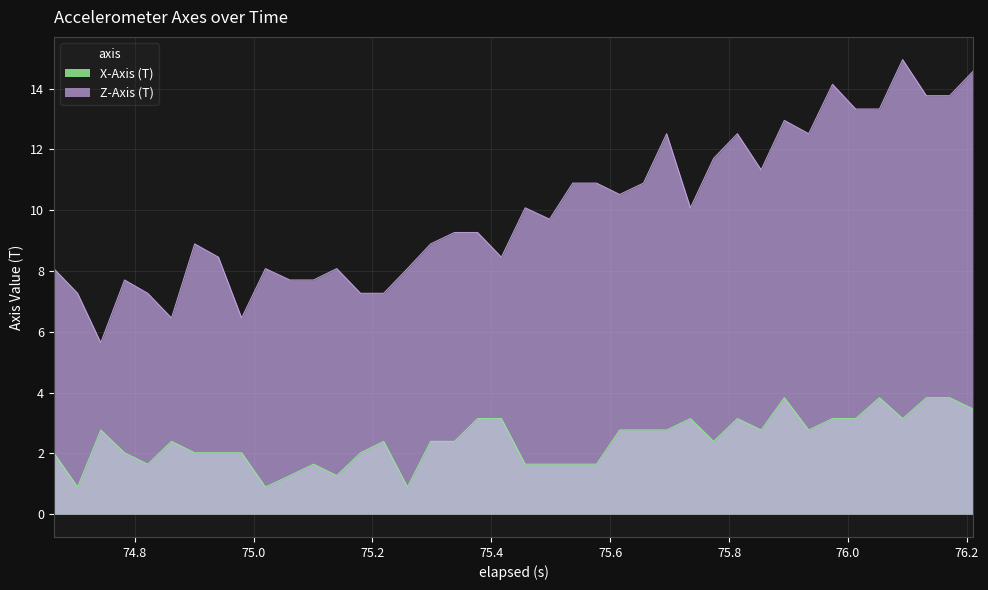

How many data points in X-Axis (T) are above 2?

29